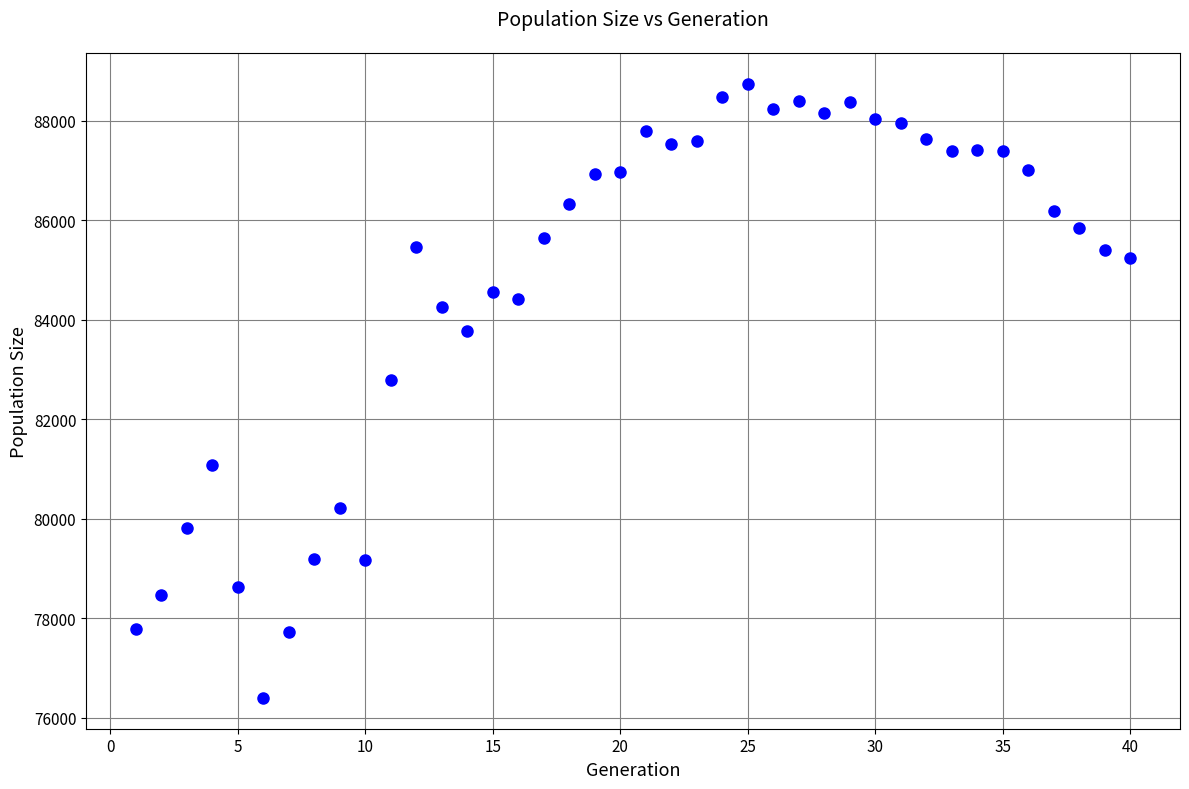

What is the range of X values (max minus min)?

39